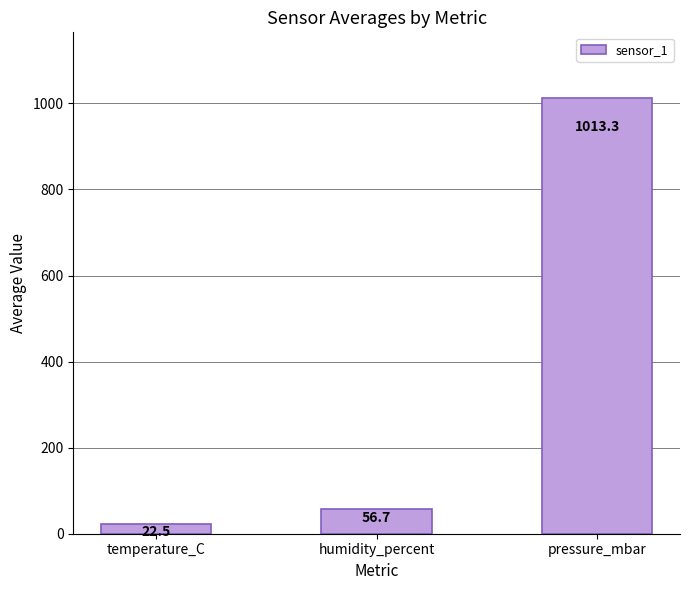

How many categories are shown in the chart?

3